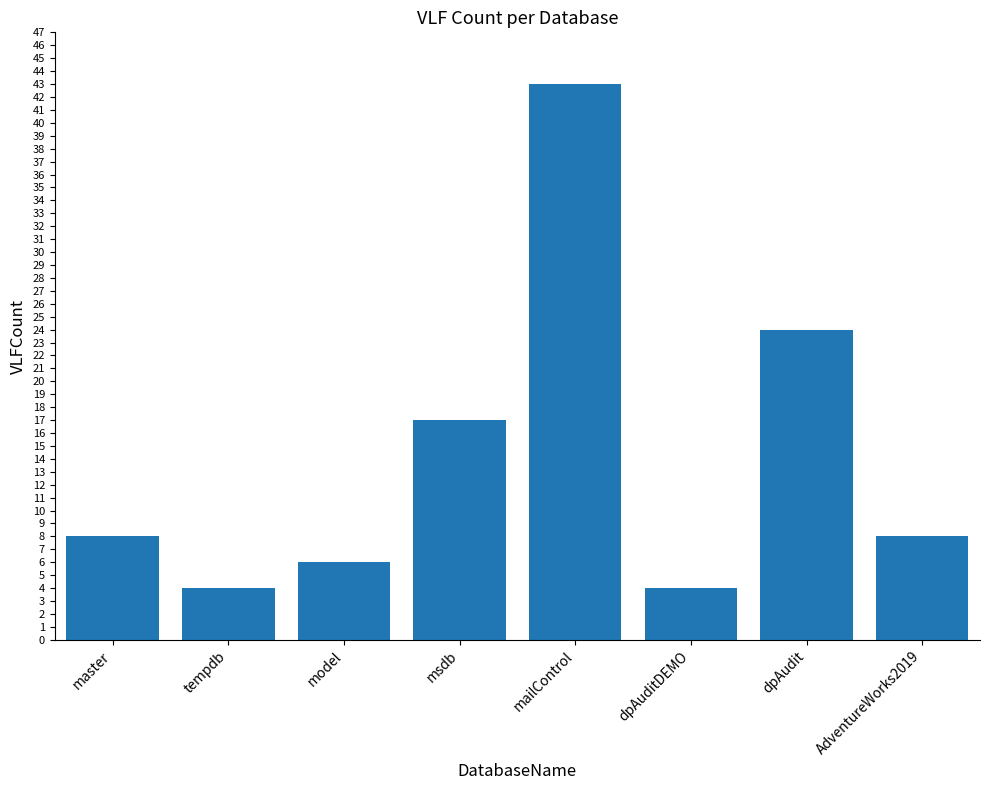

What is the sum of all values?

114